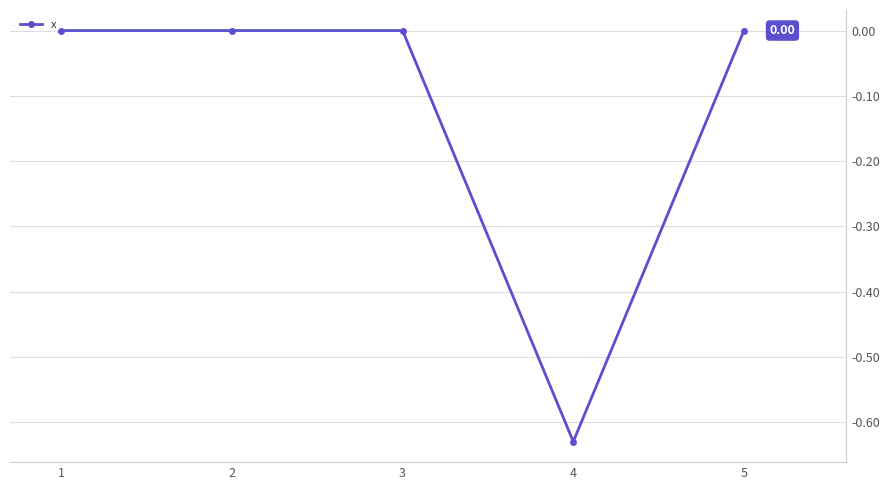

What is the change in value from 4 to 5?

+0.6